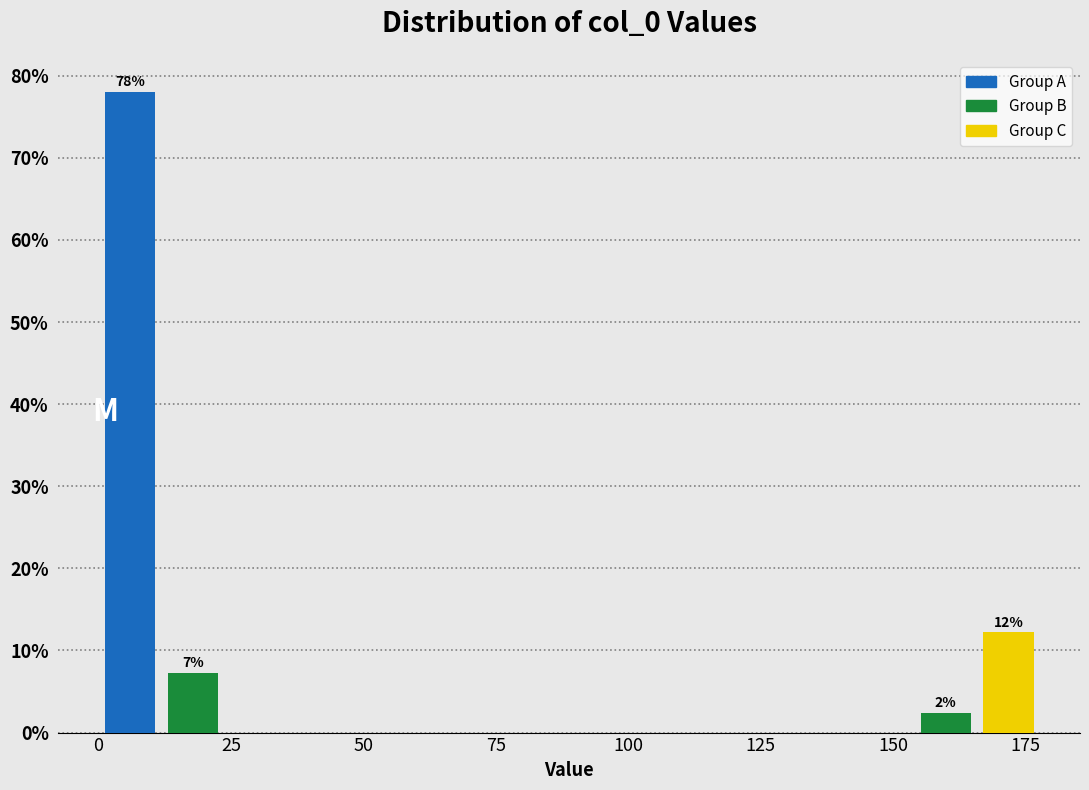

Read against the x-axis, roughly where is the centre of the tallest bar?

5